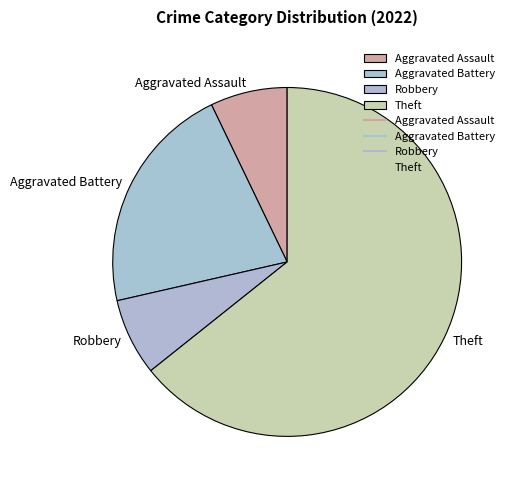

Between Theft and Robbery, which is larger?

Theft